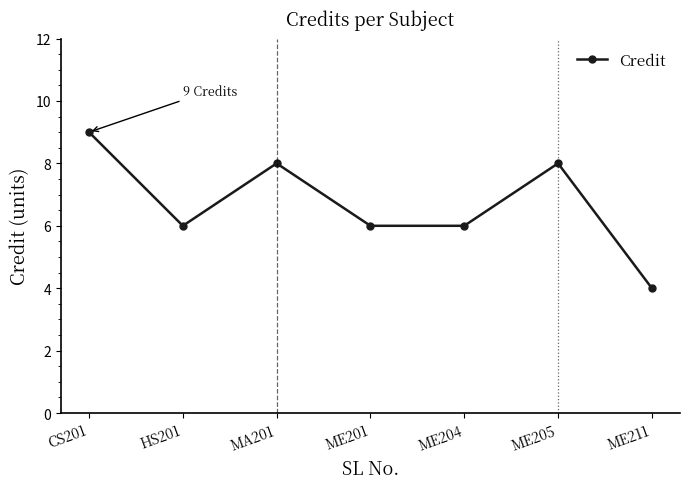

Reading left to right, extract all data points from this chart.

CS201=9	HS201=6	MA201=8	ME201=6	ME204=6	ME205=8	ME211=4